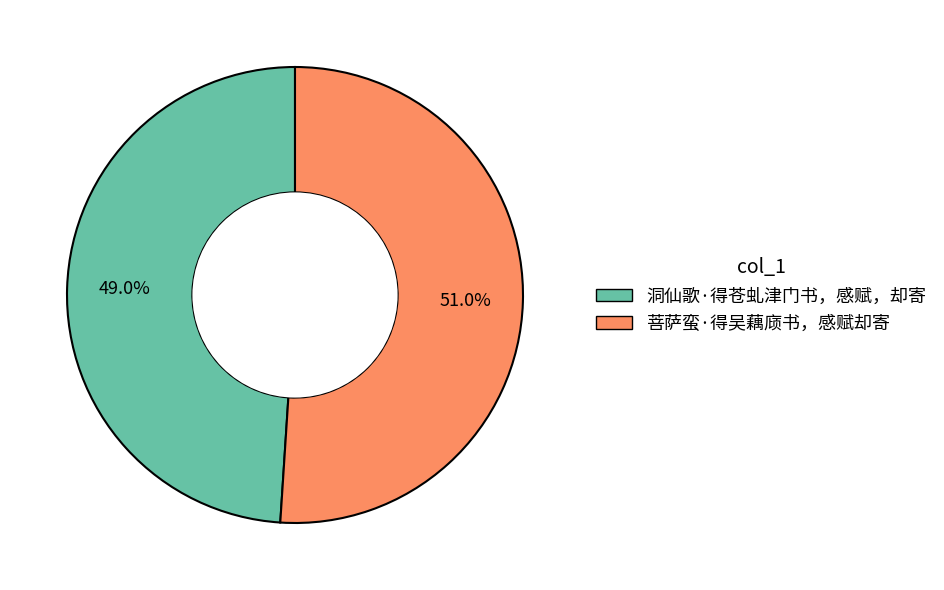

How many segments does this pie chart have?

2